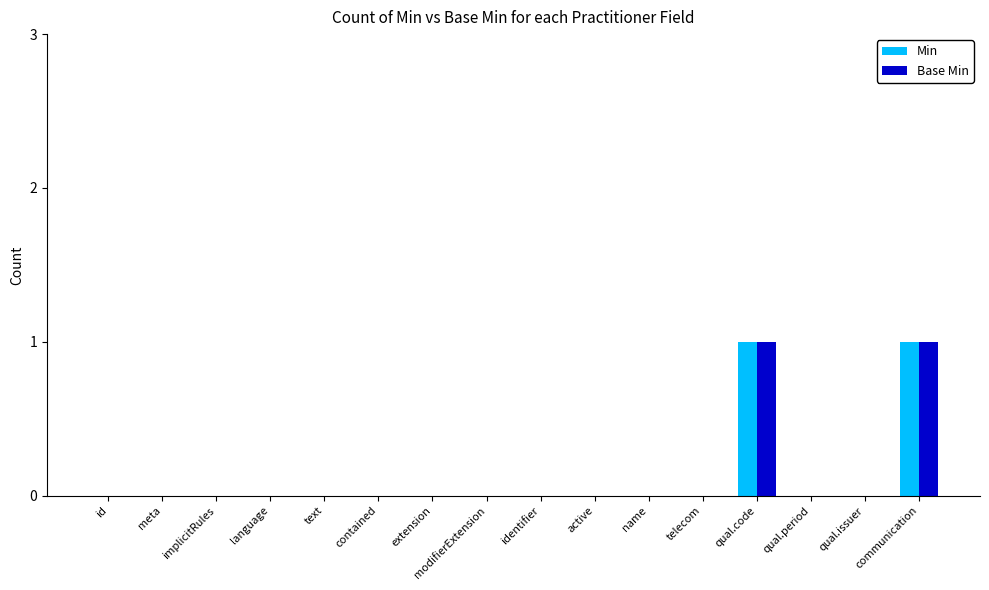

The value of Base Min at contained is 0. True or false?

True